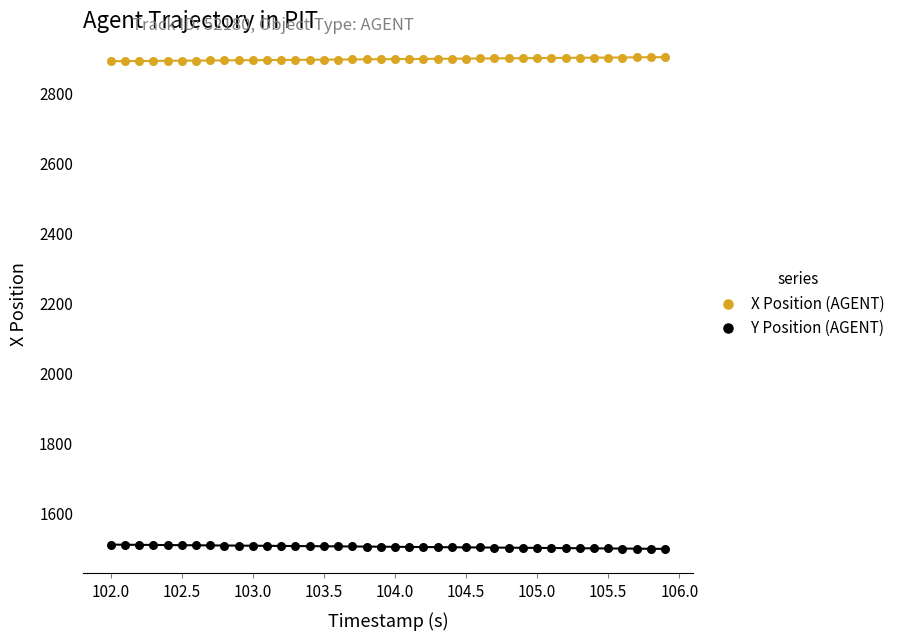

Which series reaches the maximum Y coordinate?

X Position (AGENT)